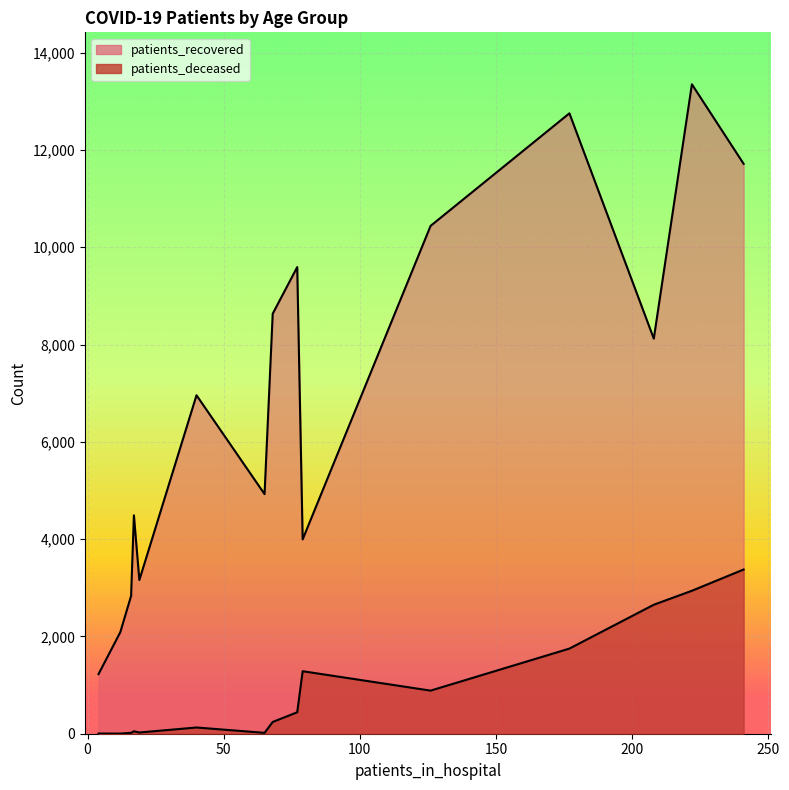

Which series has the largest range (max minus min)?

patients_recovered